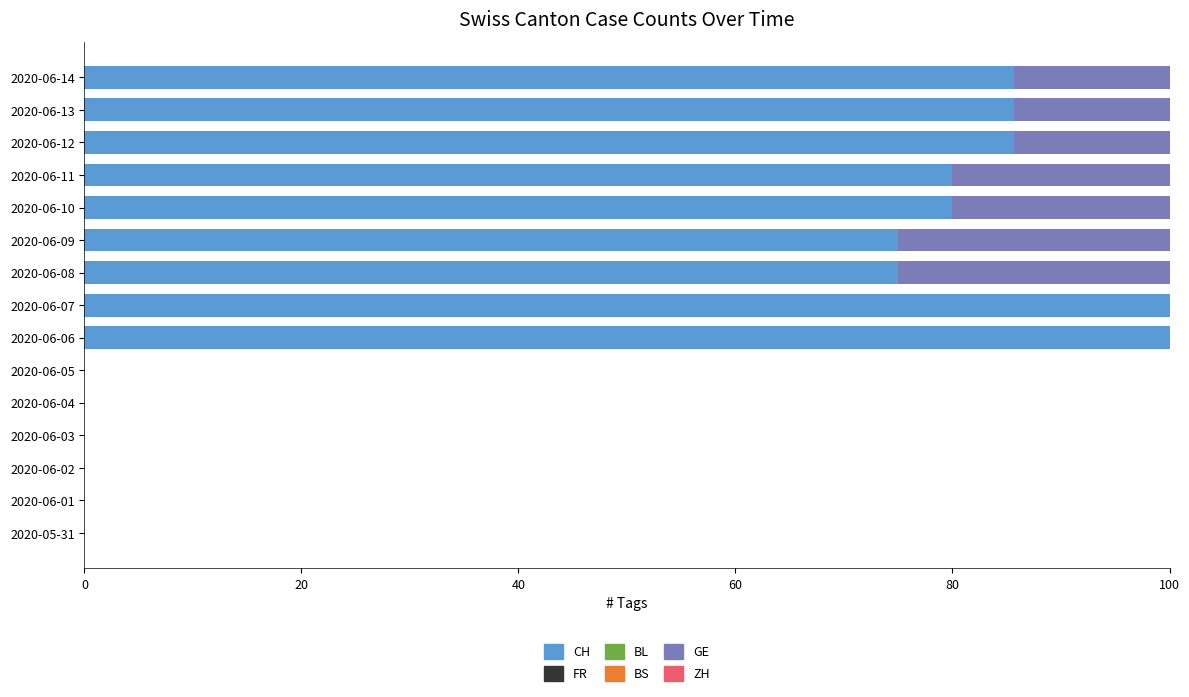

Is it true that CH equals 39.4 at 2020-06-03?

False